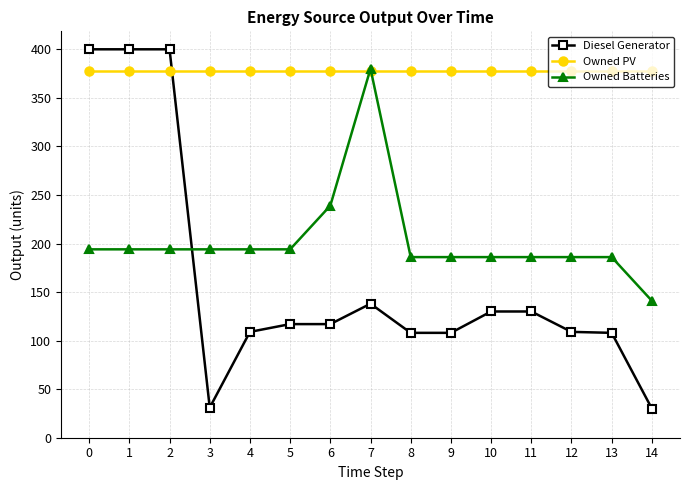

At how many categories does at least one series exceed 110?

15